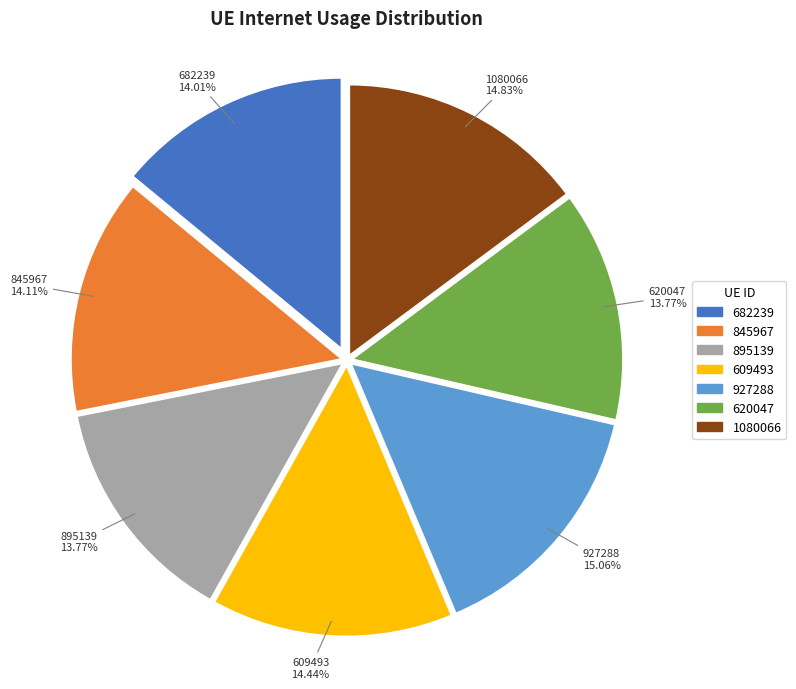

Does any single category account for the majority?

No